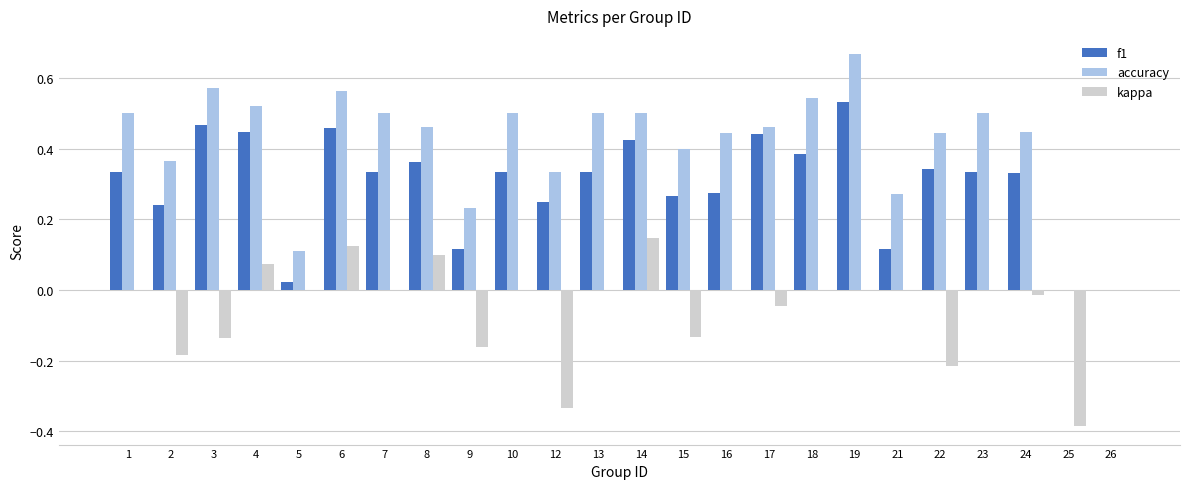

Which category has the highest value across all series?

19